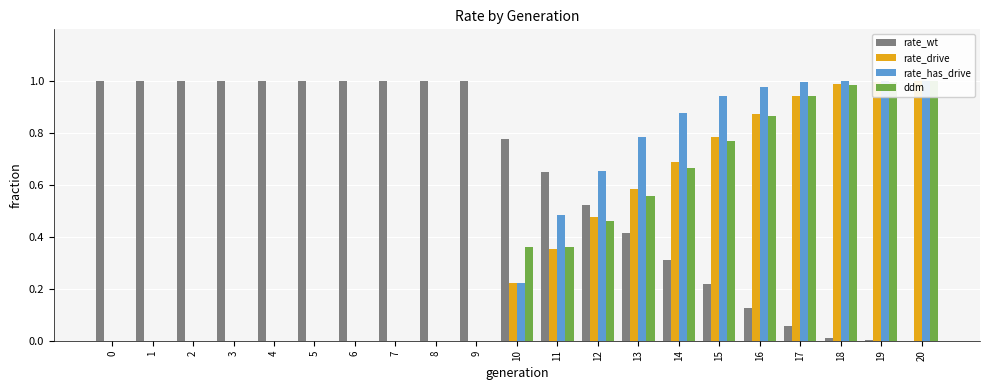

Which series has the widest spread of values?

rate_wt